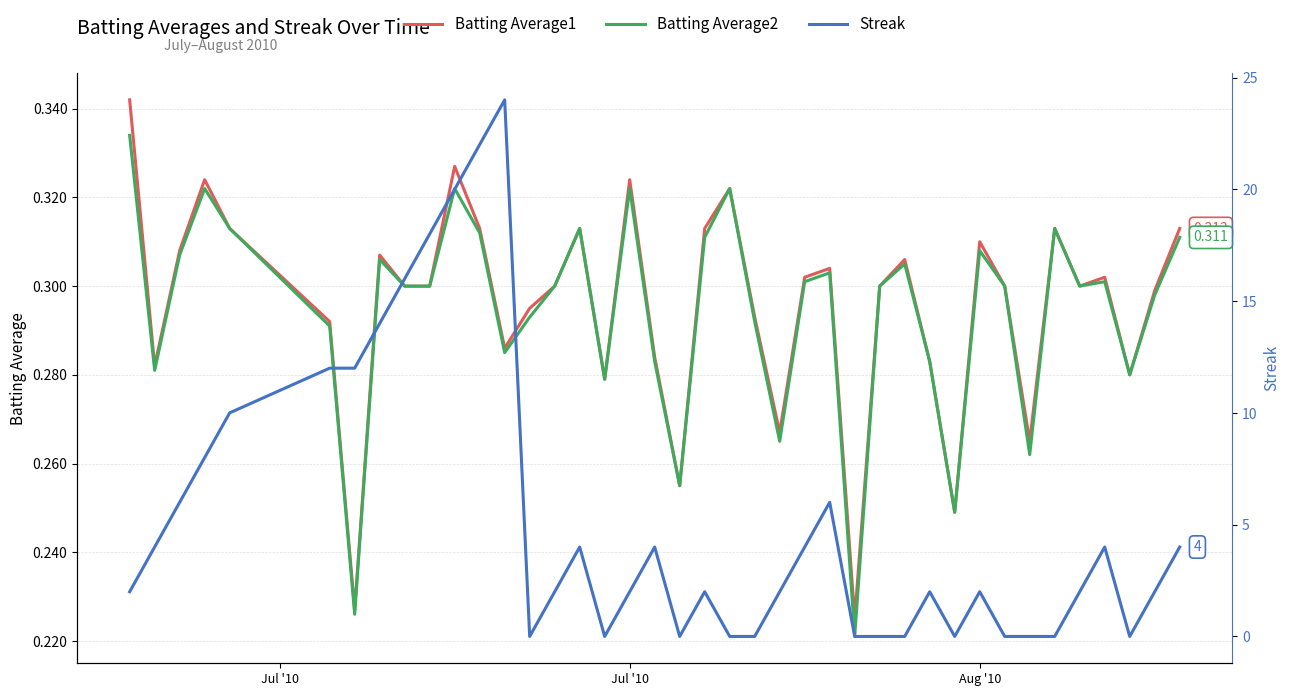

Does the chart have visible grid lines?

Yes